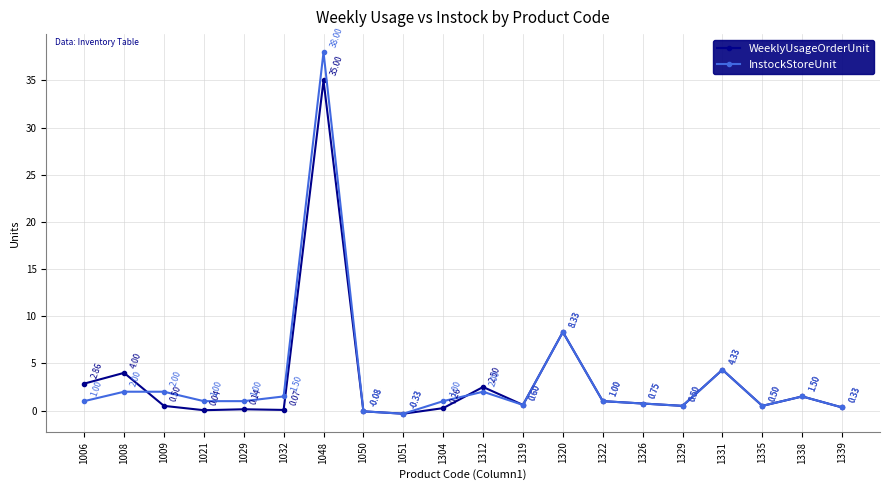

In WeeklyUsageOrderUnit, how many points are lower than both neighbors (excluding endpoints)?

6